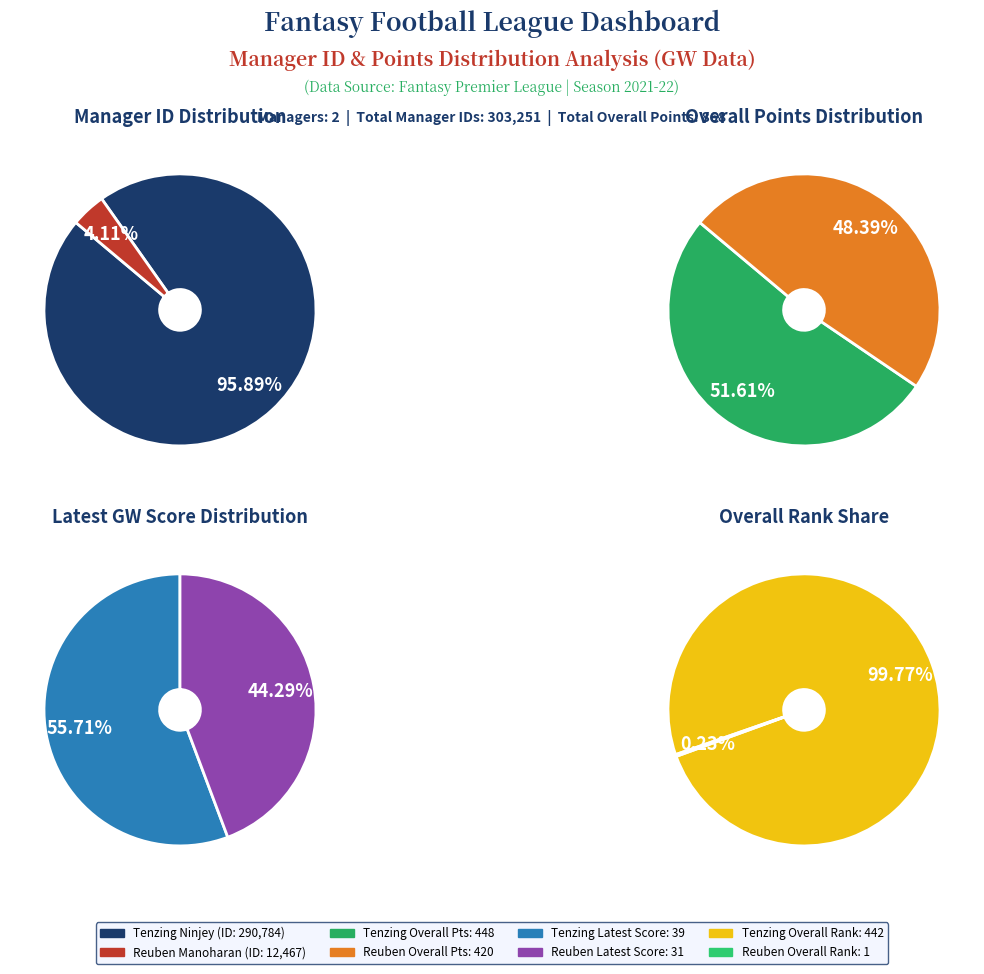

How many slices are in this pie chart?

2